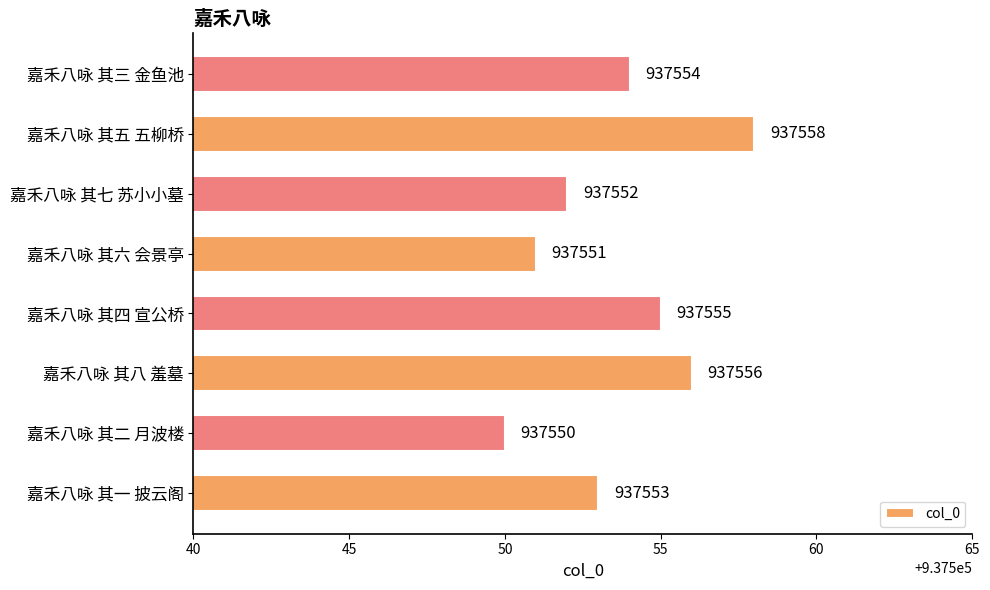

What is the sum of all values?

7500429